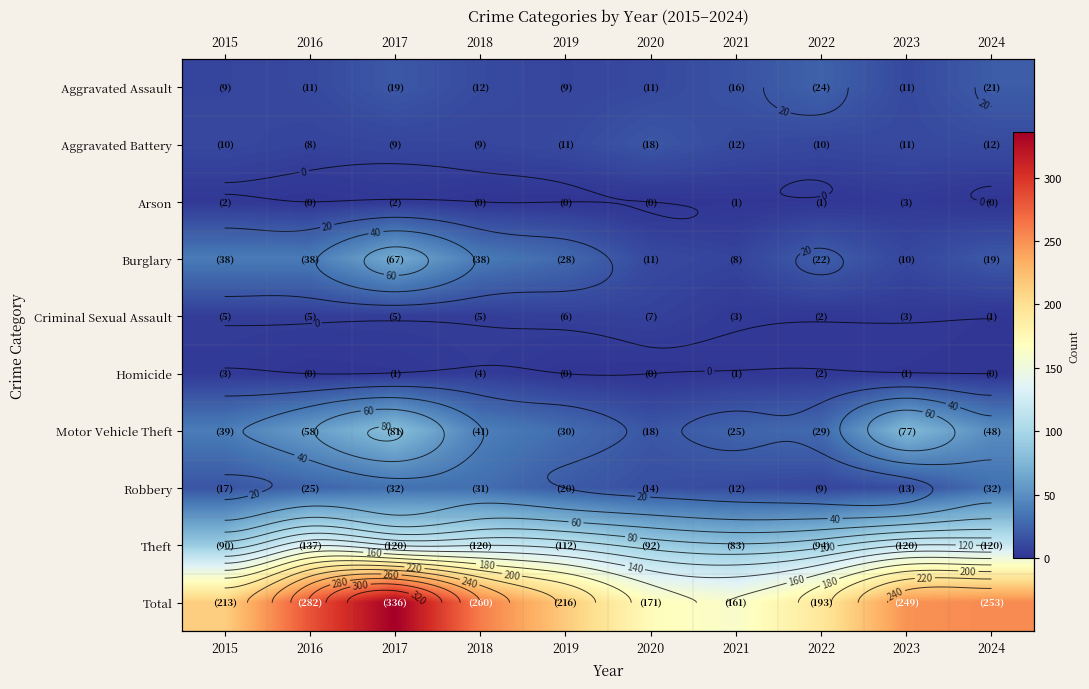

Rank the series by their maximum value, from lowest to highest.

Arson, Homicide, Criminal Sexual Assault, Aggravated Battery, Aggravated Assault, Robbery, Burglary, Motor Vehicle Theft, Theft, Total